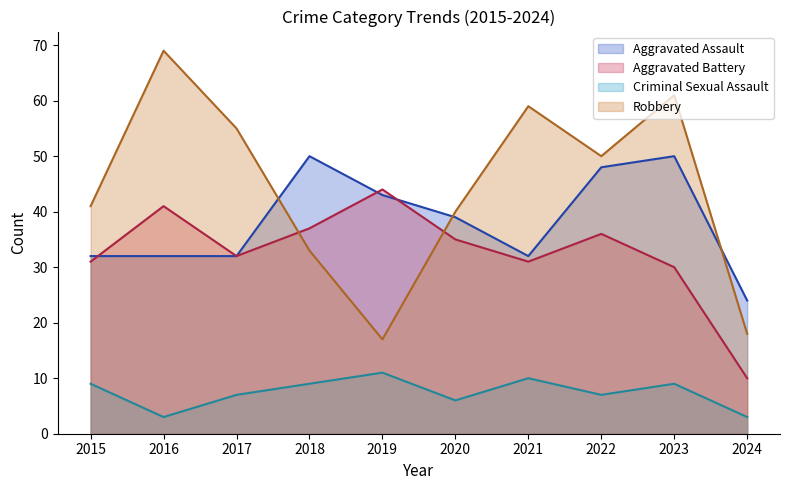

What is the sum of the Robbery values at 2020 and 2023?

101